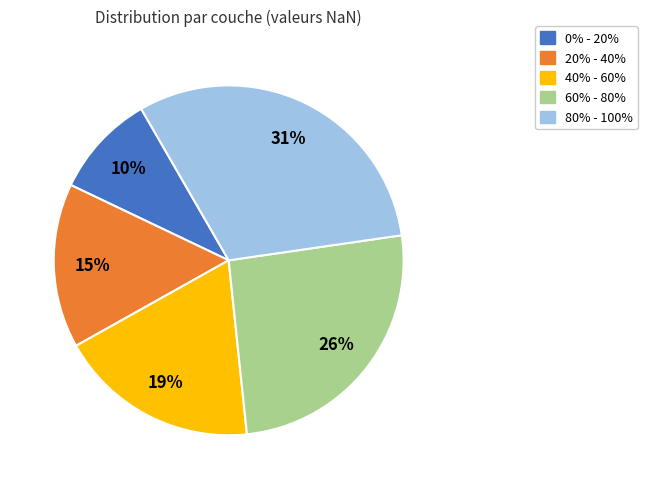

Count the number of slices in the pie.

5